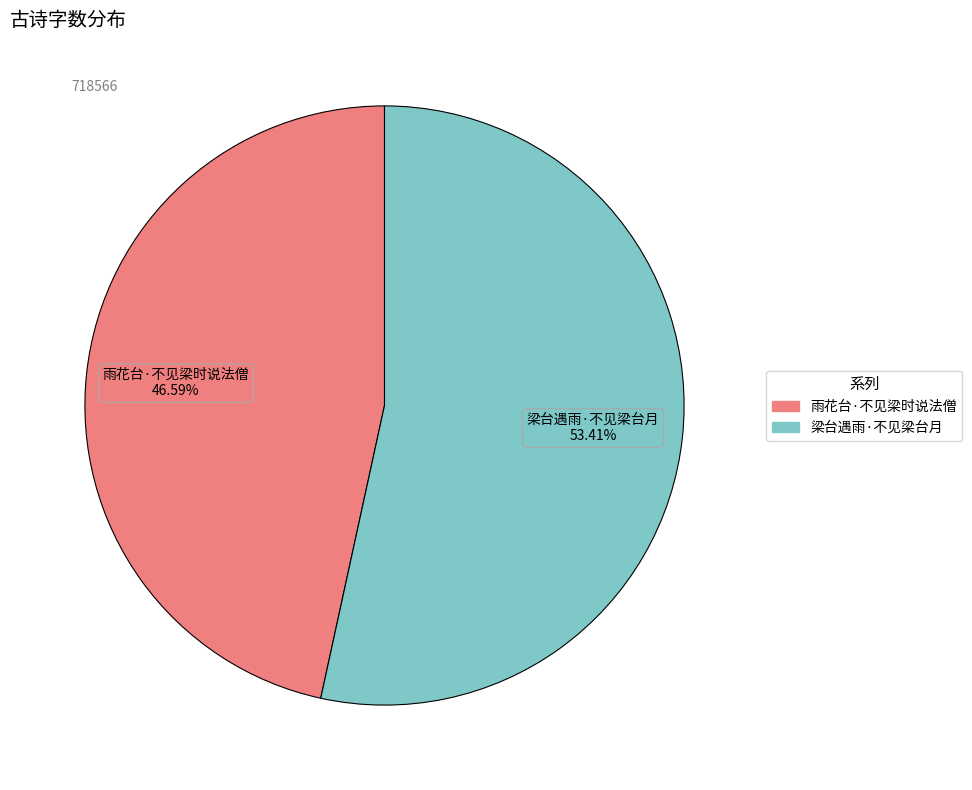

Combined, what portion of the pie is 梁台遇雨·不见梁台月 and 雨花台·不见梁时说法僧?

100.0%